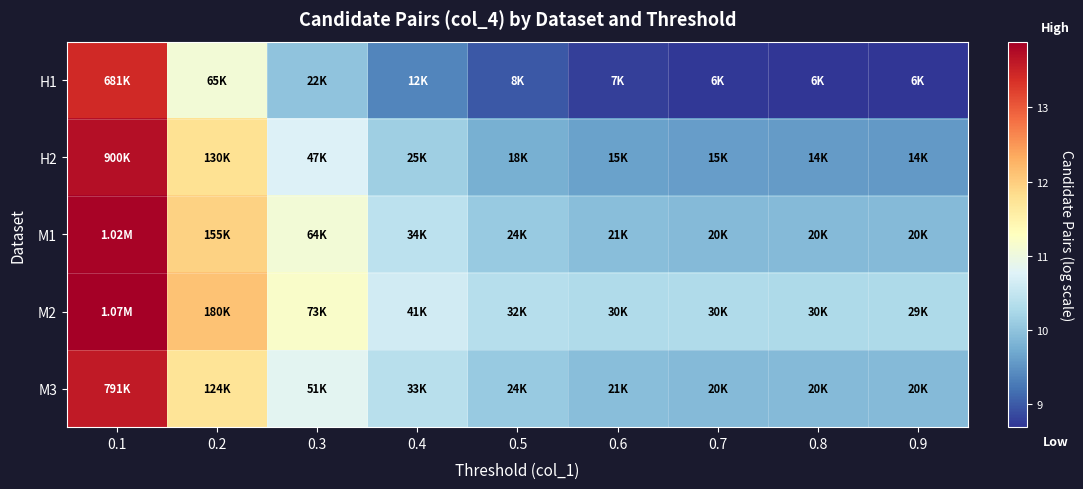

Rank the series at 0.6 from highest to lowest value.

M2, M1, M3, H2, H1